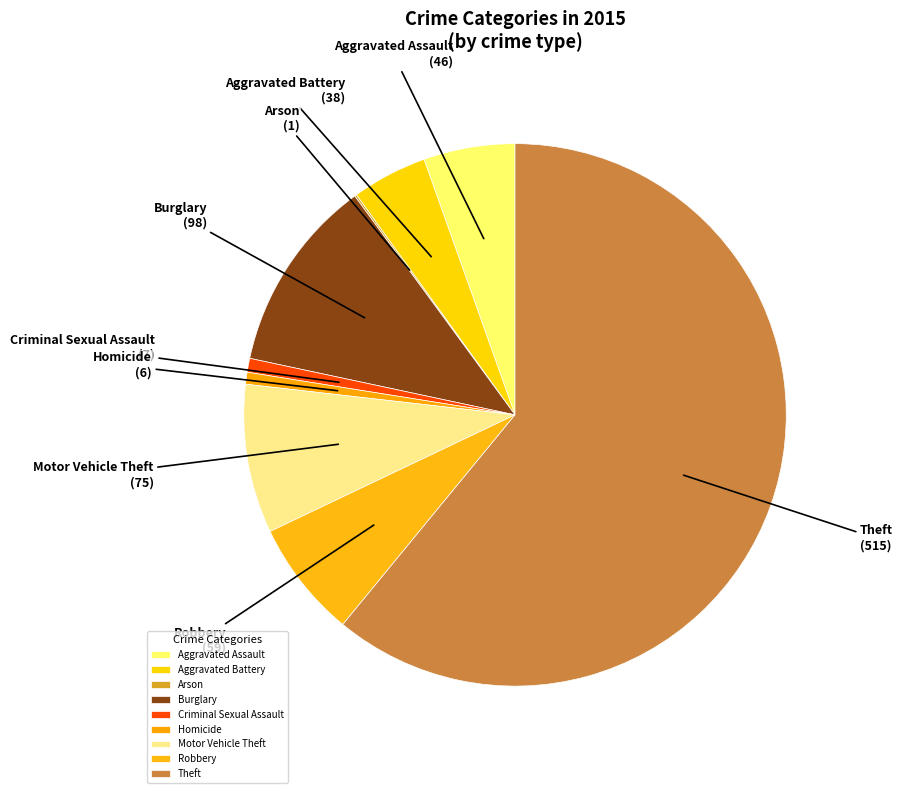

Which slice represents more than half of the pie?

Theft